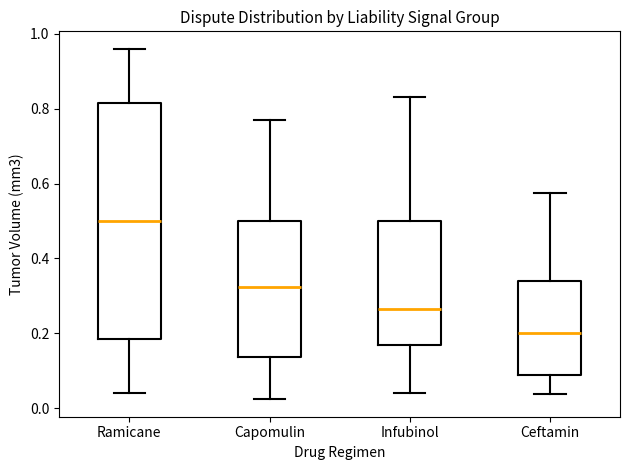

Reading left to right, read every box against the y-axis: the position of its median line, the range the box covers, and the ends of its whiskers. The values are not printed on the chart, so give them approximately, as read against the axis.

Ramicane: median 0.50, box 0.18 to 0.82, whiskers 0.04 to 0.96
Capomulin: median 0.32, box 0.14 to 0.50, whiskers 0.02 to 0.76
Infubinol: median 0.26, box 0.16 to 0.50, whiskers 0.04 to 0.84
Ceftamin: median 0.20, box 0.08 to 0.34, whiskers 0.04 to 0.58